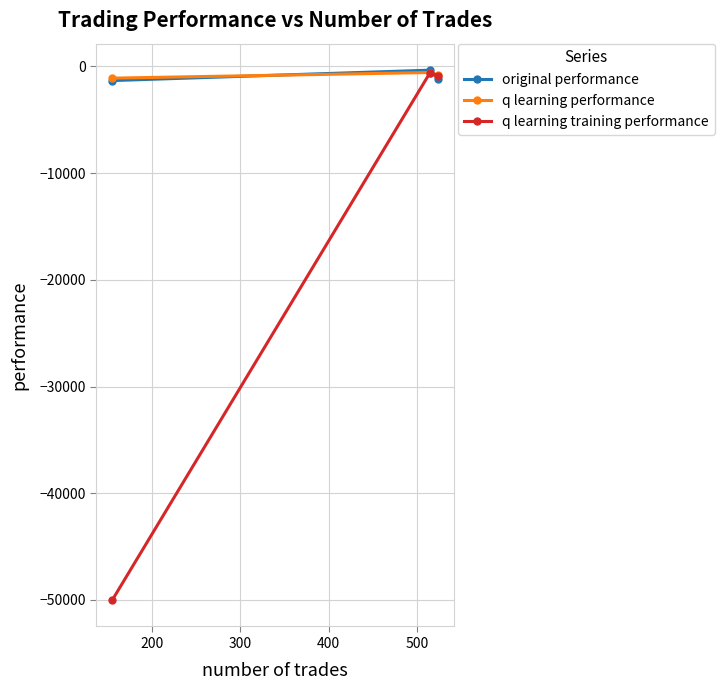

Which series has the widest spread of values?

q learning training performance